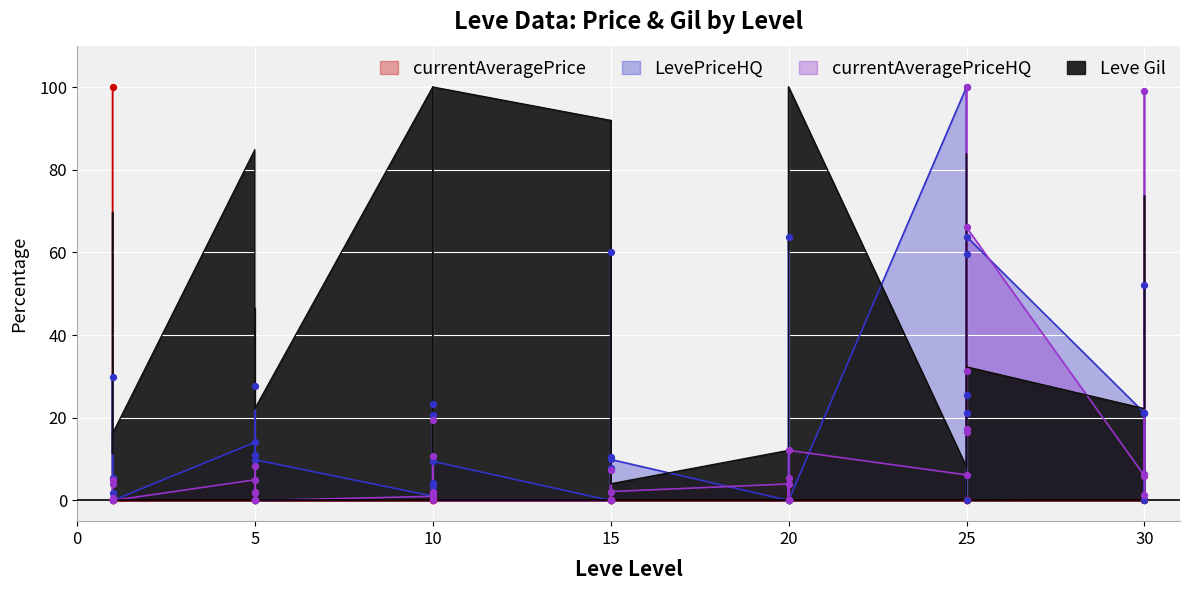

Which series has the largest total across all categories?

Leve Gil